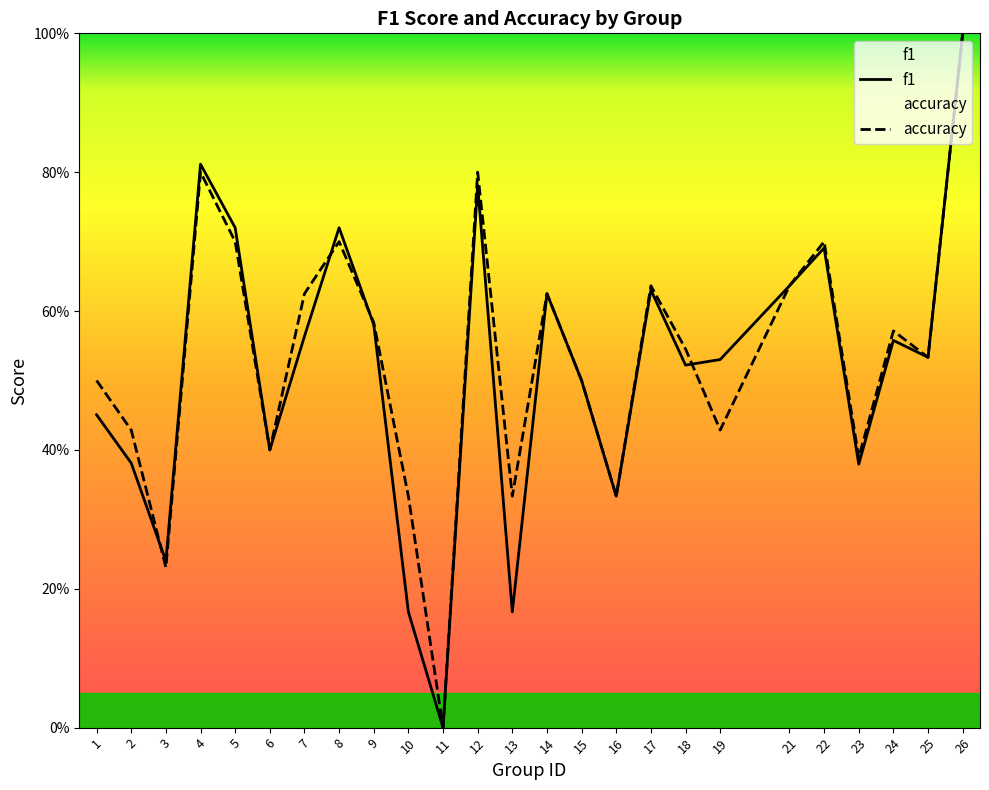

The value of accuracy at 15 is 0.5. True or false?

True